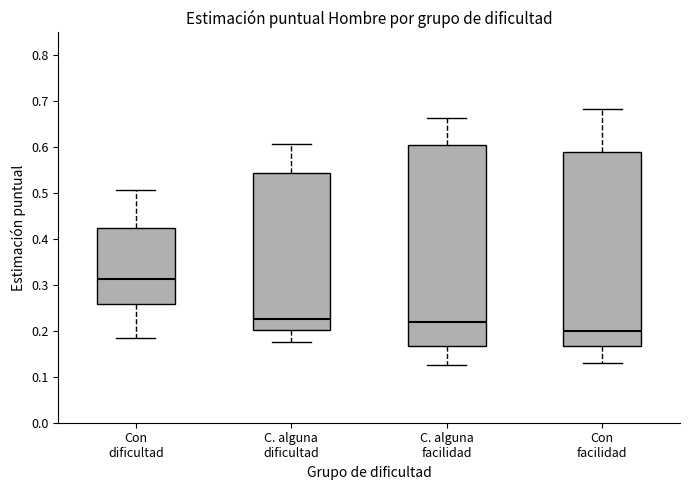

Comparing the boxes themselves (not the whiskers), which one is the tallest?

C. alguna facilidad